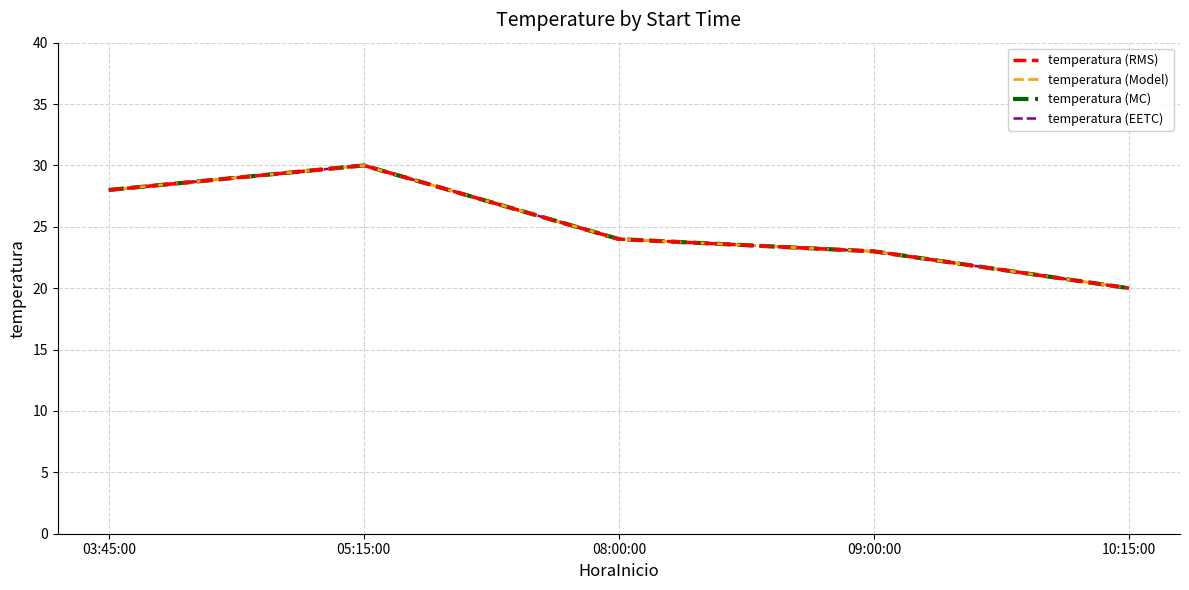

The temperatura (RMS) series shows 28 at 03:45:00. True or false?

True